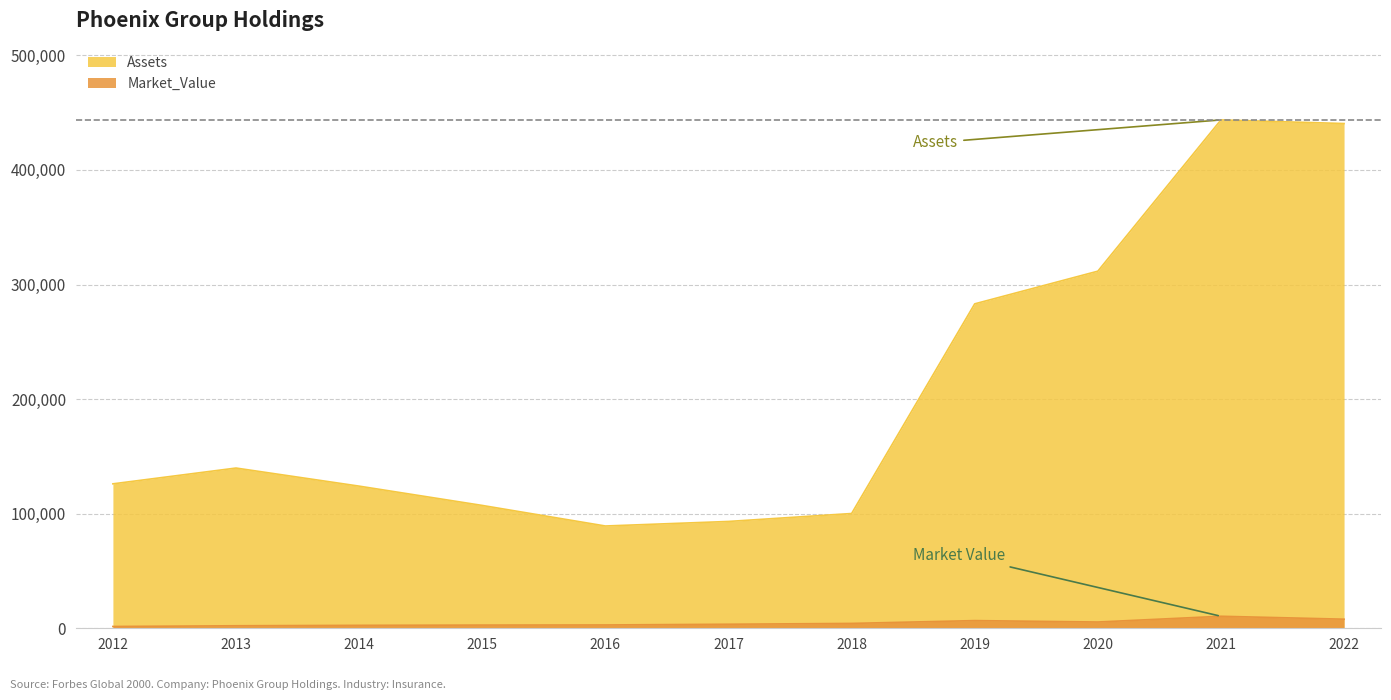

True or false: Market_Value has a value of 14610 at 2021.

False